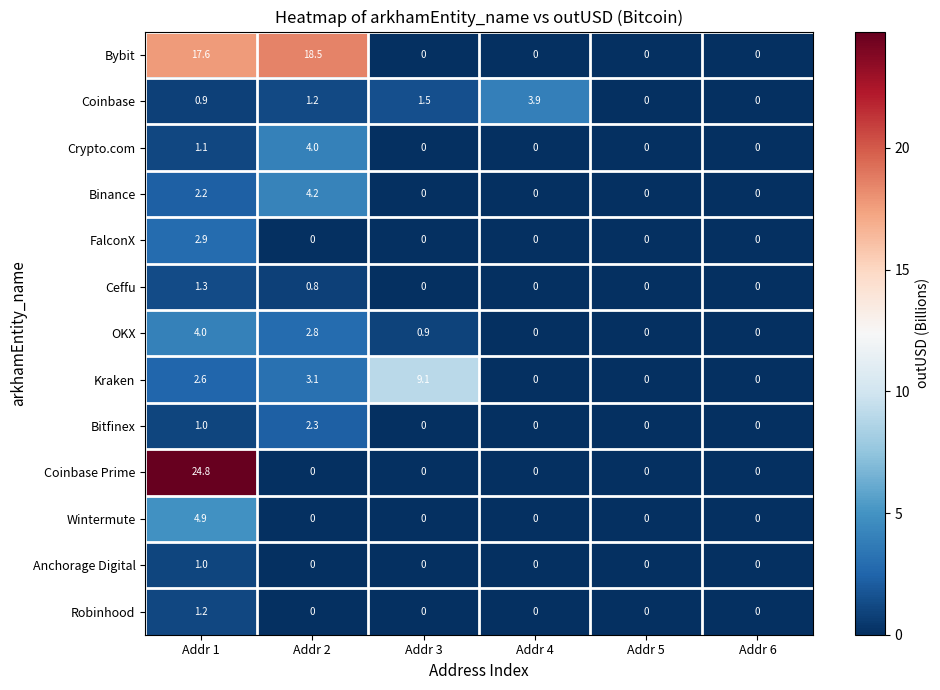

What is the difference between the second highest and second lowest values in the Crypto.com series?

1.1